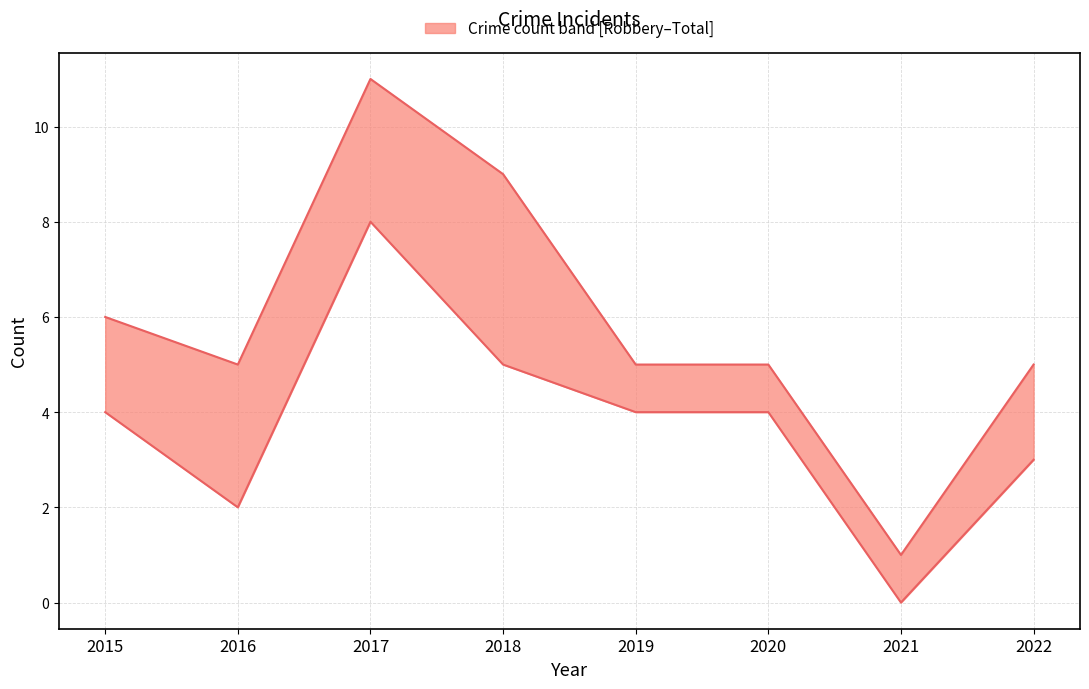

How many values in the Robbery series are below 4?

3